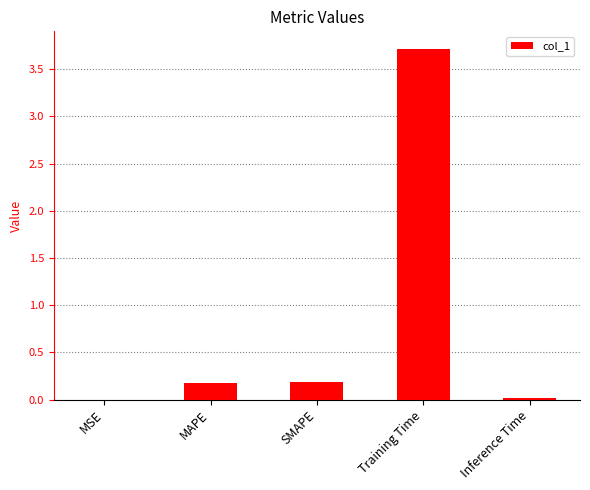

Between Inference Time and MAPE, which is larger?

MAPE